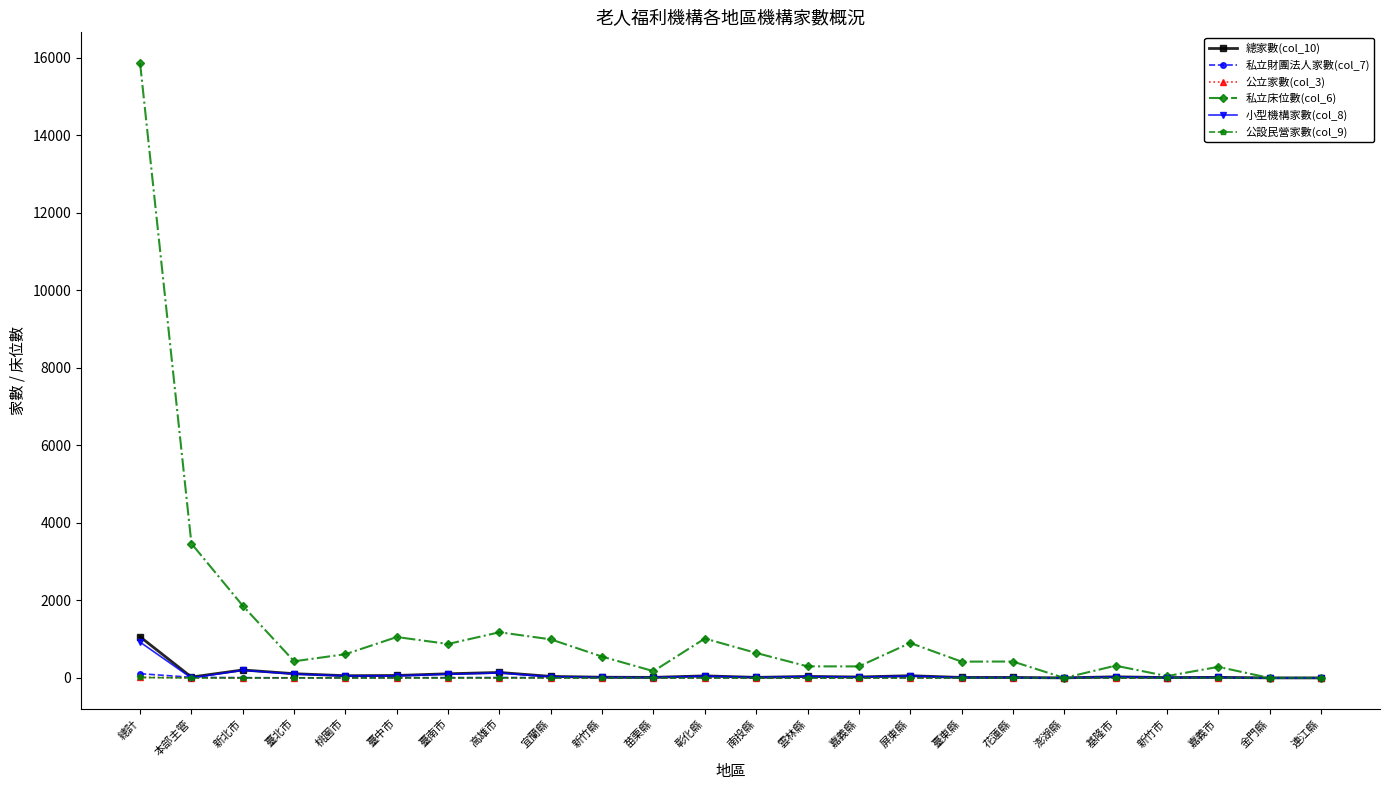

What is the label of the 24th point from the right?

總計